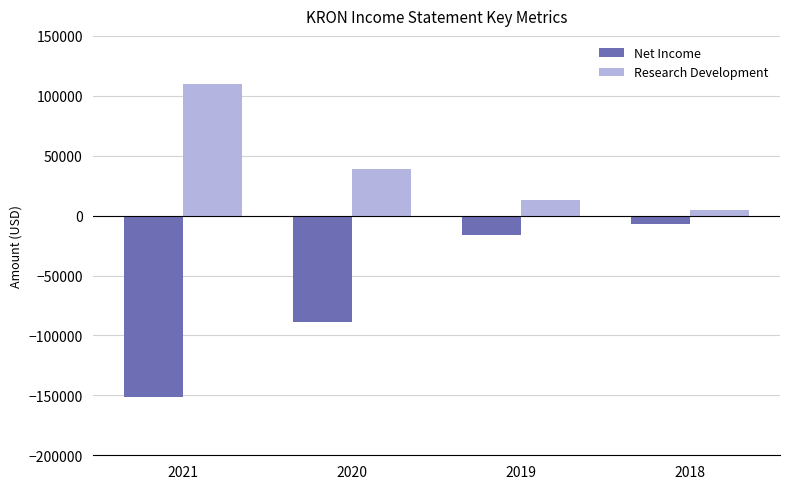

At how many categories does at least one series exceed 42135?

1